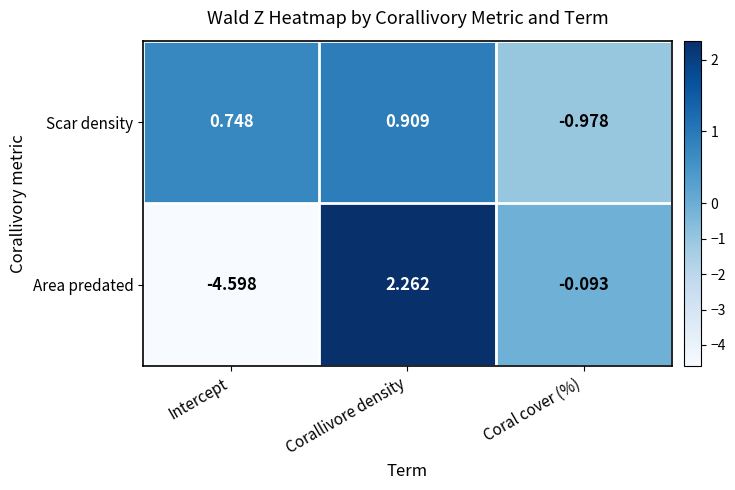

Count the number of categories in the chart.

3